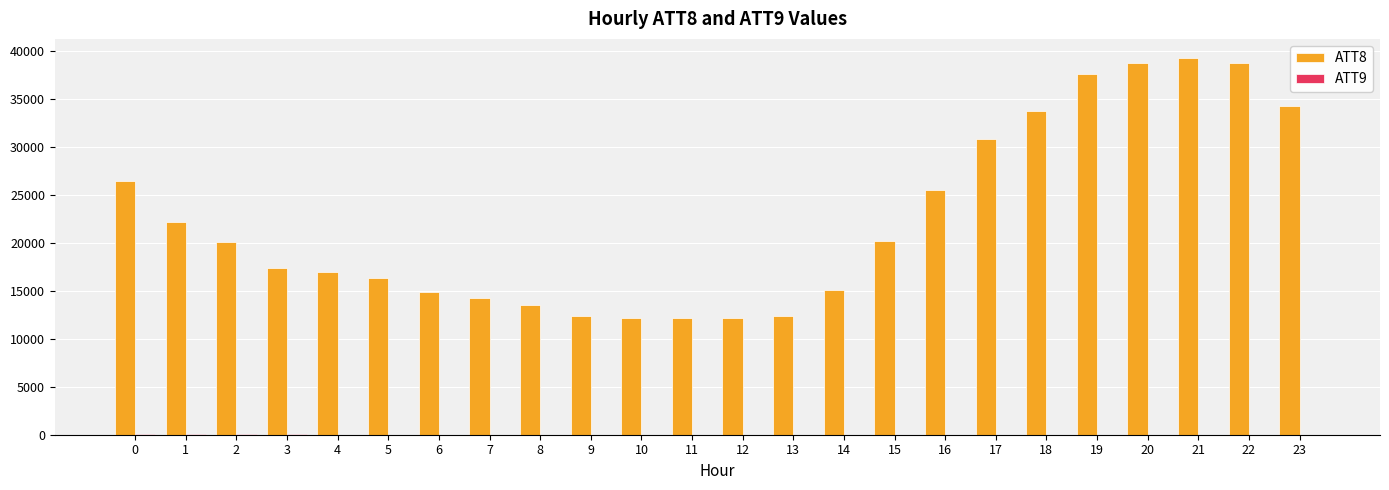

Which label corresponds to the largest value in the chart?

21